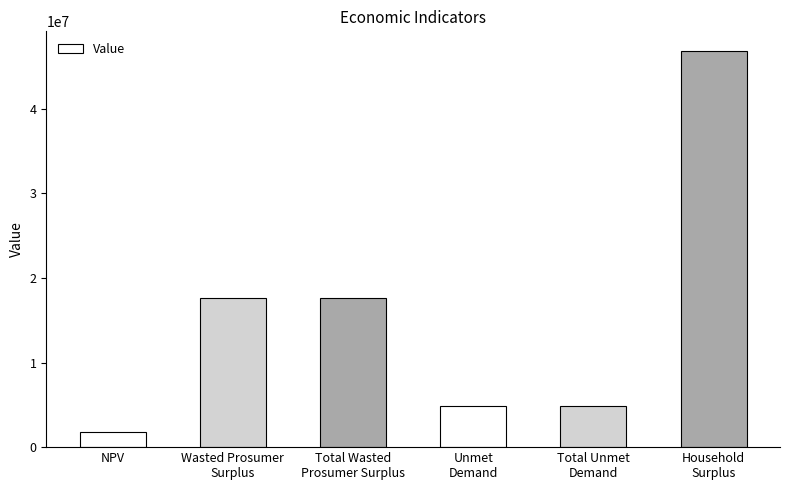

At which category does the chart reach its minimum across all series?

NPV